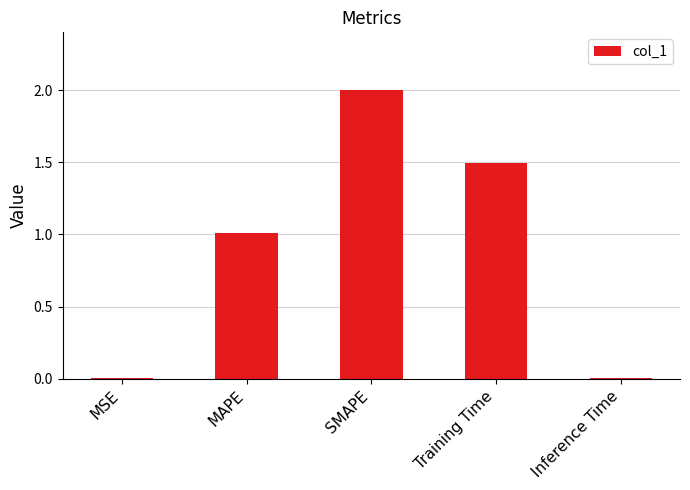

Are the bars grouped side by side (vs. stacked)?

No